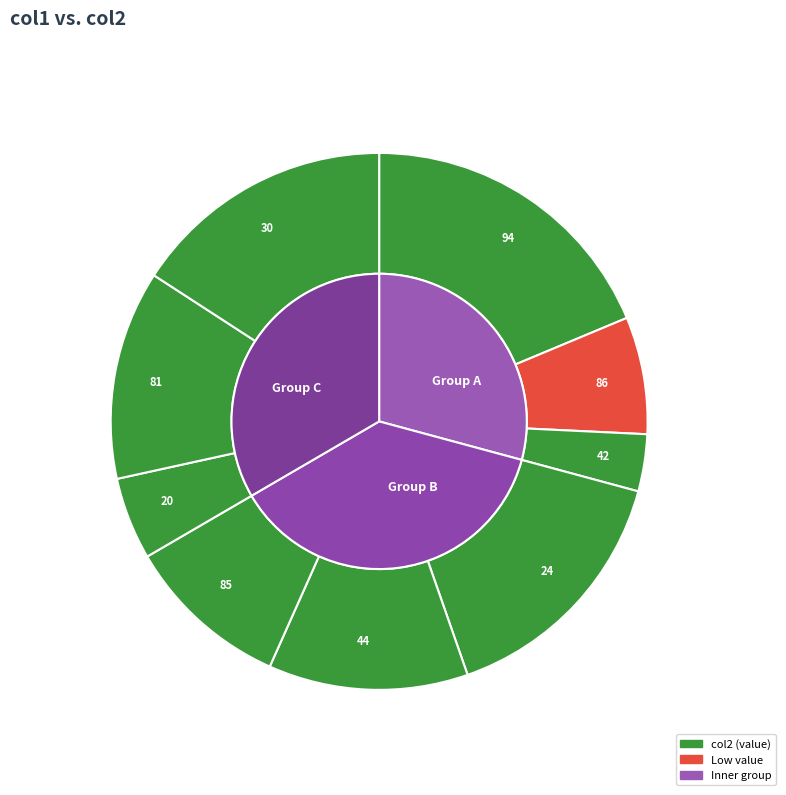

How many slices are in this pie chart?

9